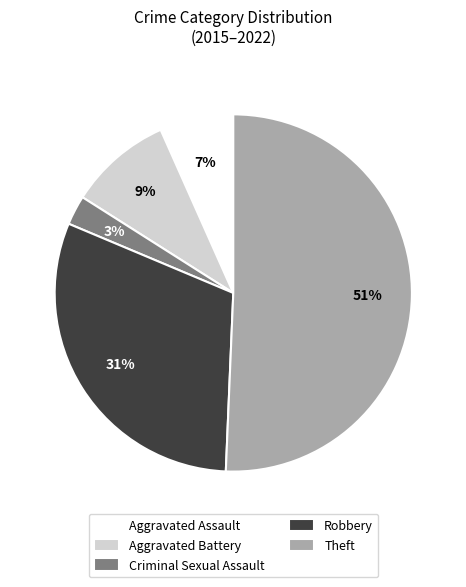

To the nearest percent, what percentage of the pie is Aggravated Assault?

7%